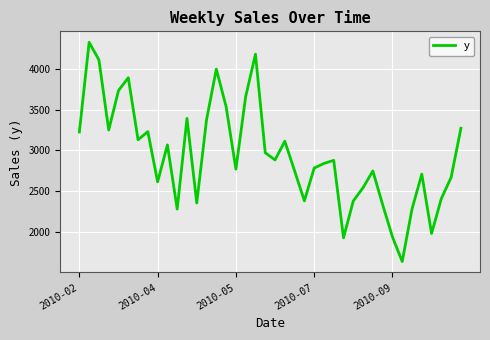

What is the difference between the maximum and minimum values?

2691.0